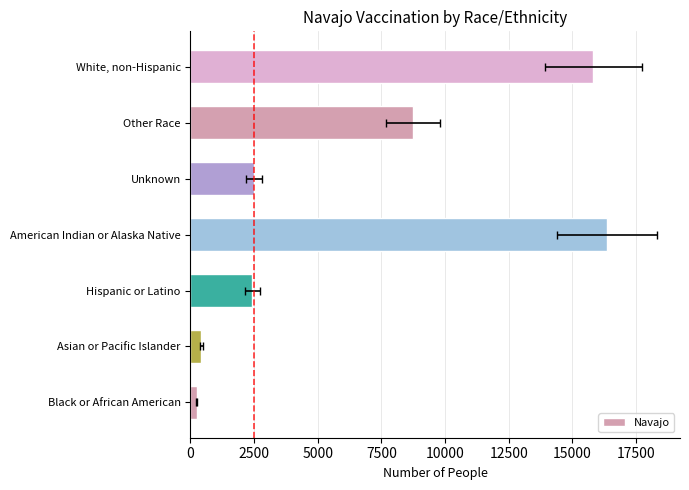

The value at Unknown is 681. True or false?

False